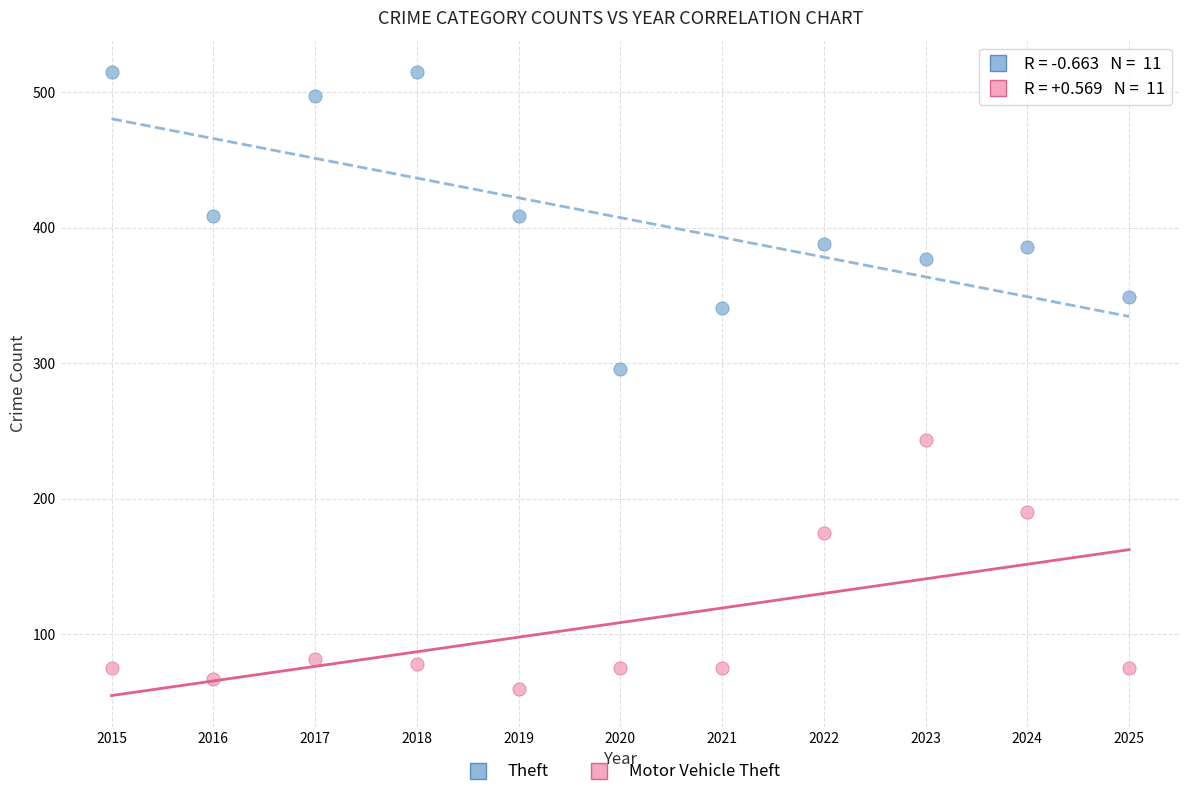

Which series reaches the maximum Y coordinate?

Theft